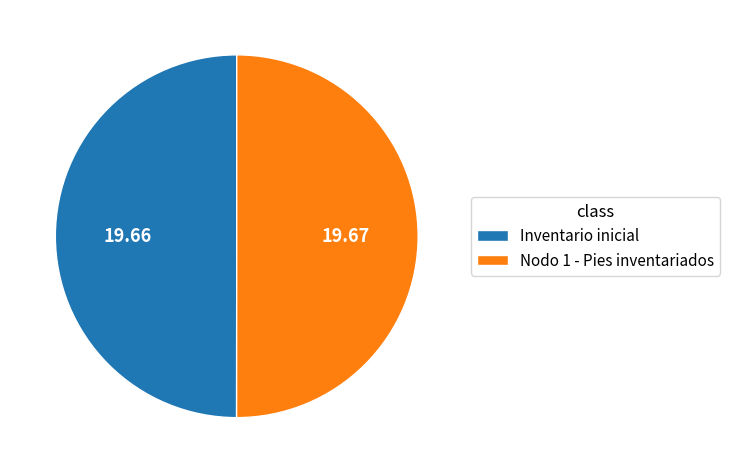

How many slices are in this pie chart?

2